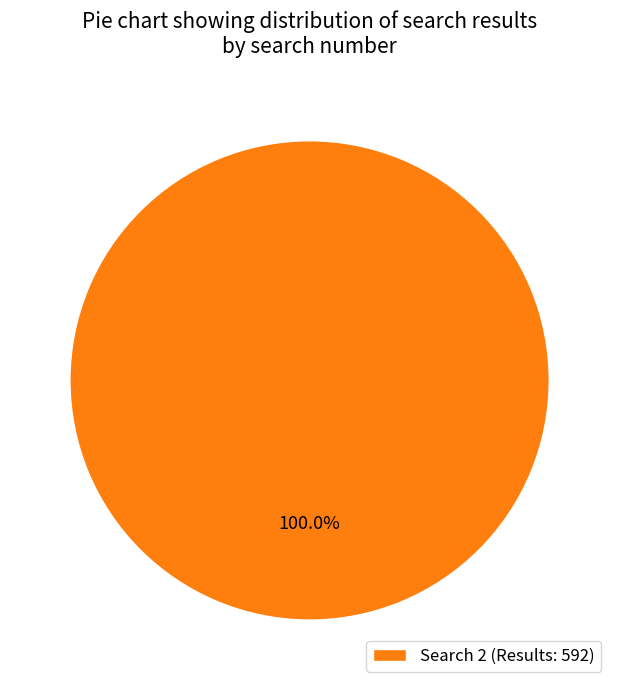

Does any single category account for the majority?

Yes